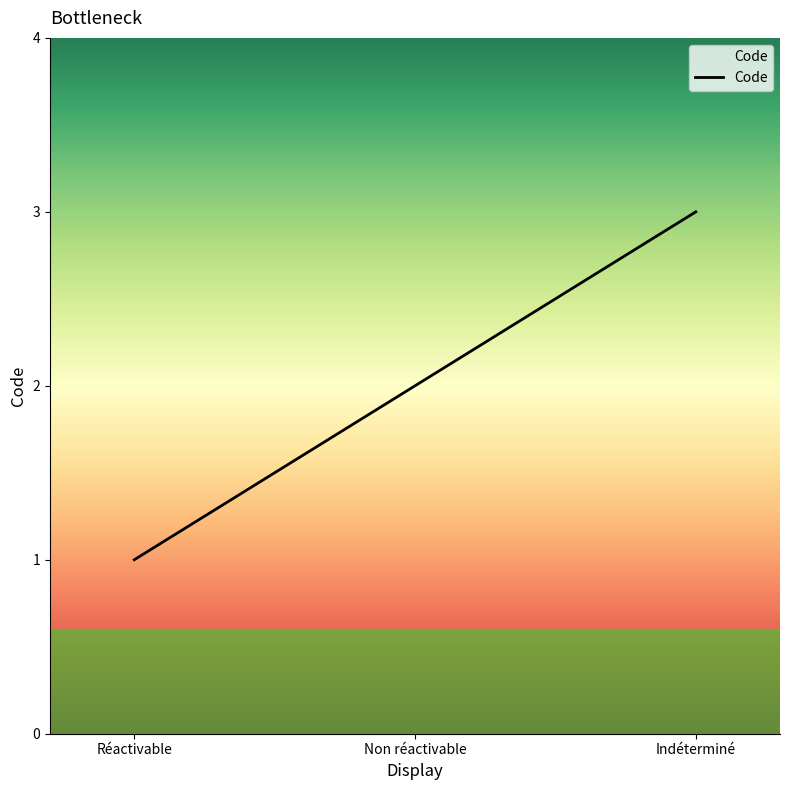

The value at Indéterminé is 3. True or false?

True